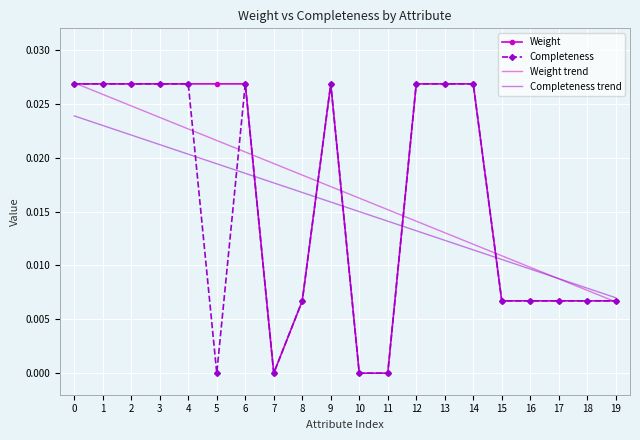

True or false: Weight trend has a value of 0.0 at 14.

True